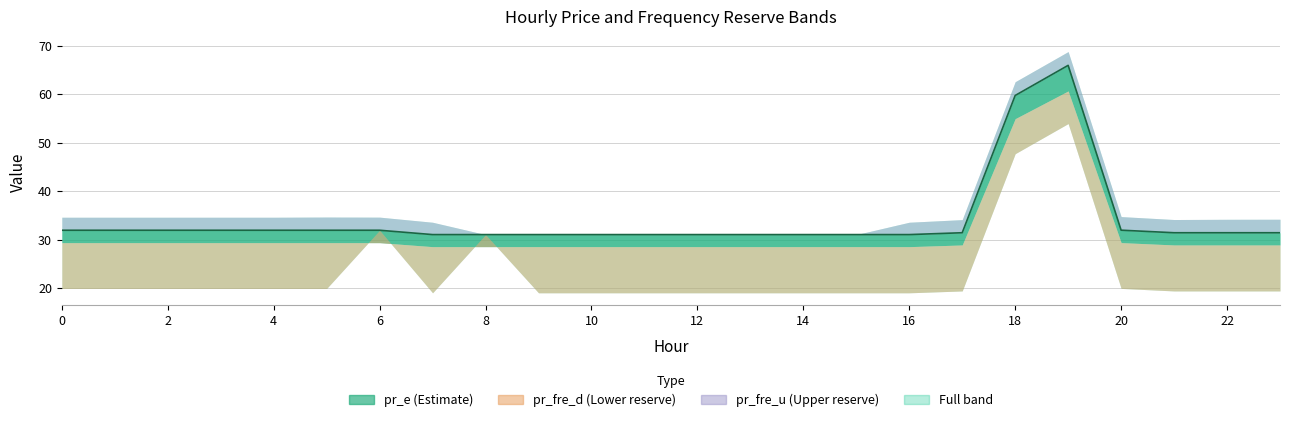

At which label is pr_fre_u closest to 1?

9